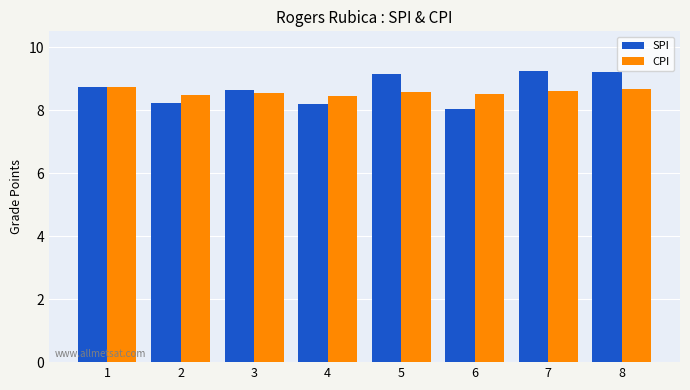

What are all the series names shown in the legend?

SPI, CPI